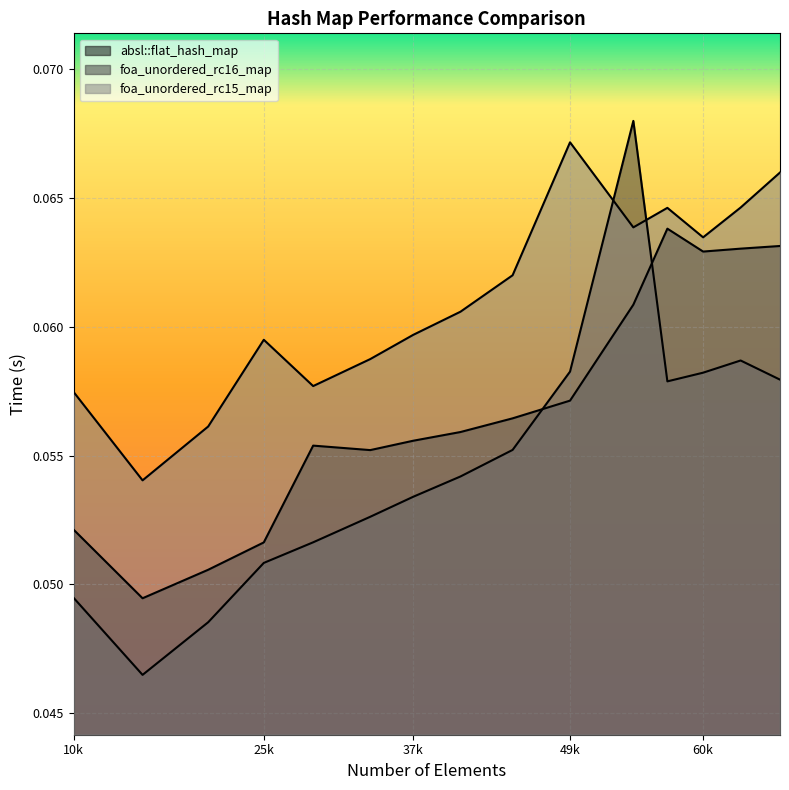

At which category is the sum across all series the highest?

54656